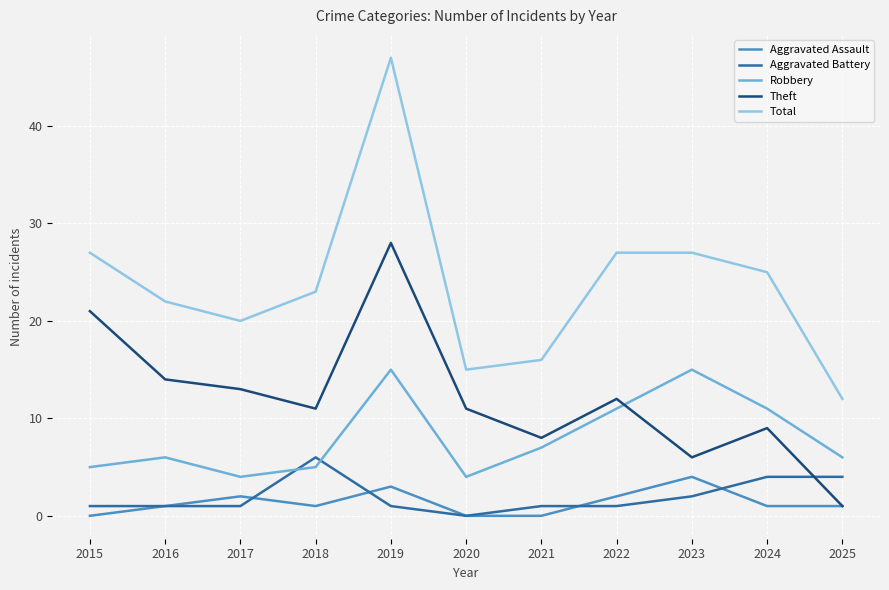

Which series ends up on top after the final intersection of Theft and Robbery?

Robbery